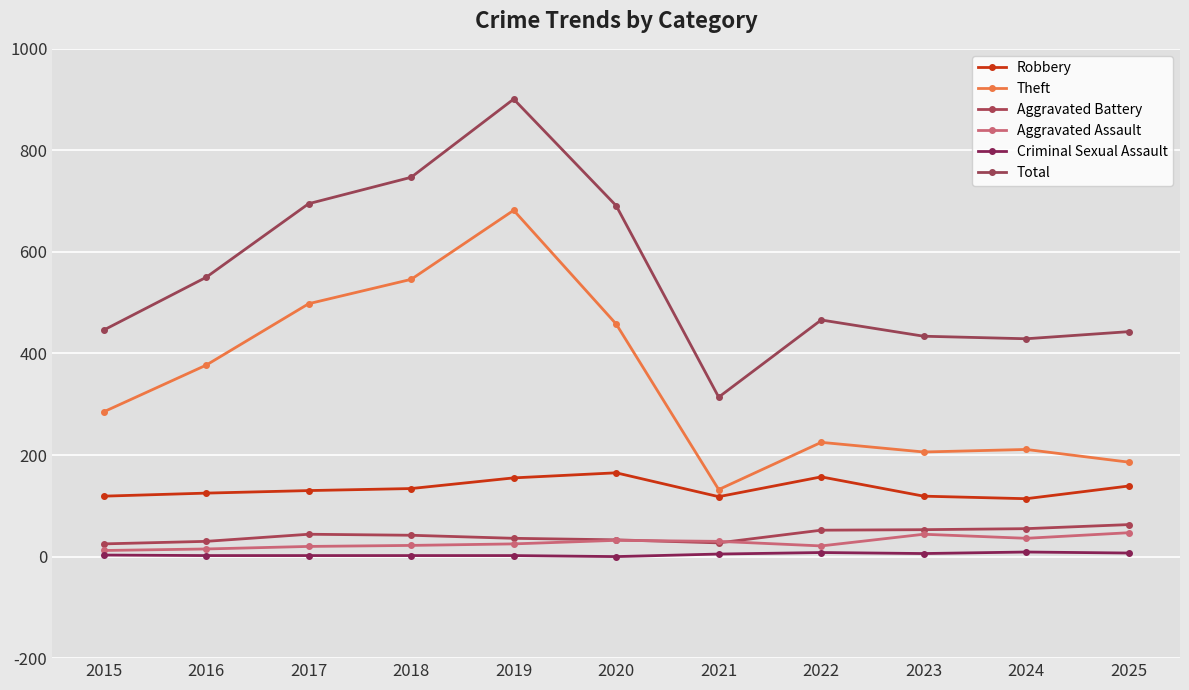

Count the number of categories in the chart.

11